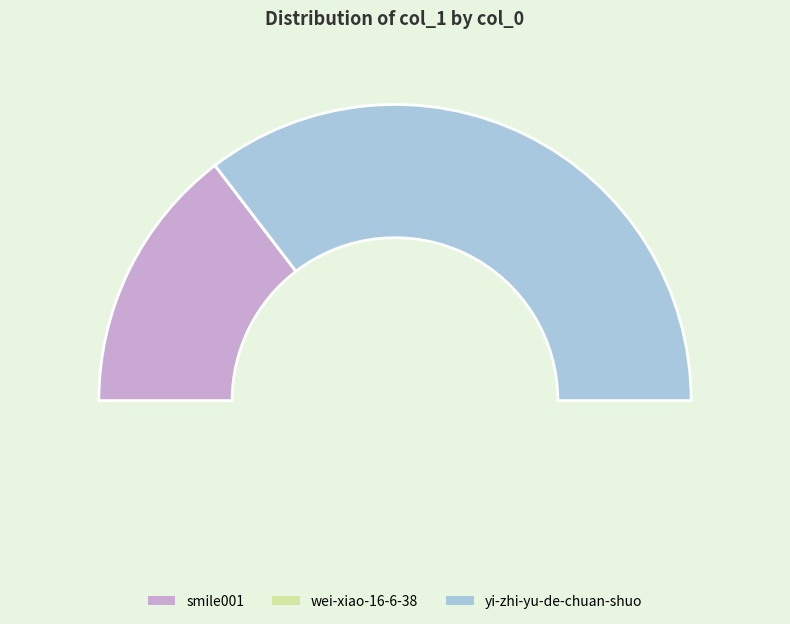

Is yi-zhi-yu-de-chuan-shuo the majority of the pie?

Yes